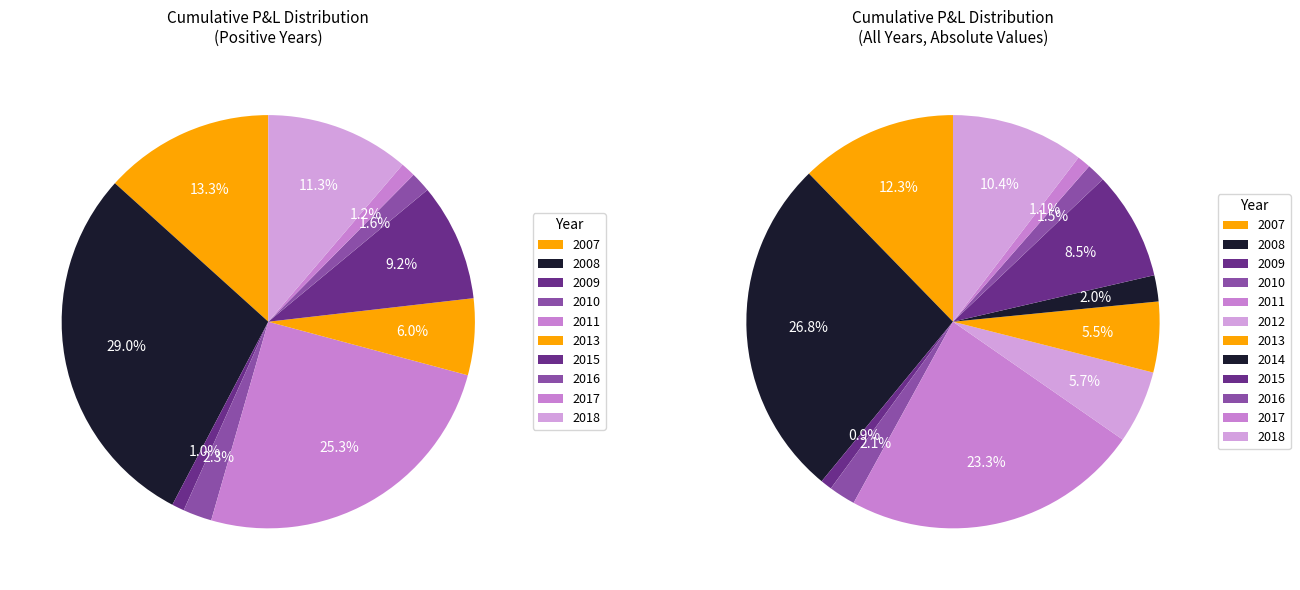

To the nearest percent, what portion does 2017 represent?

1%